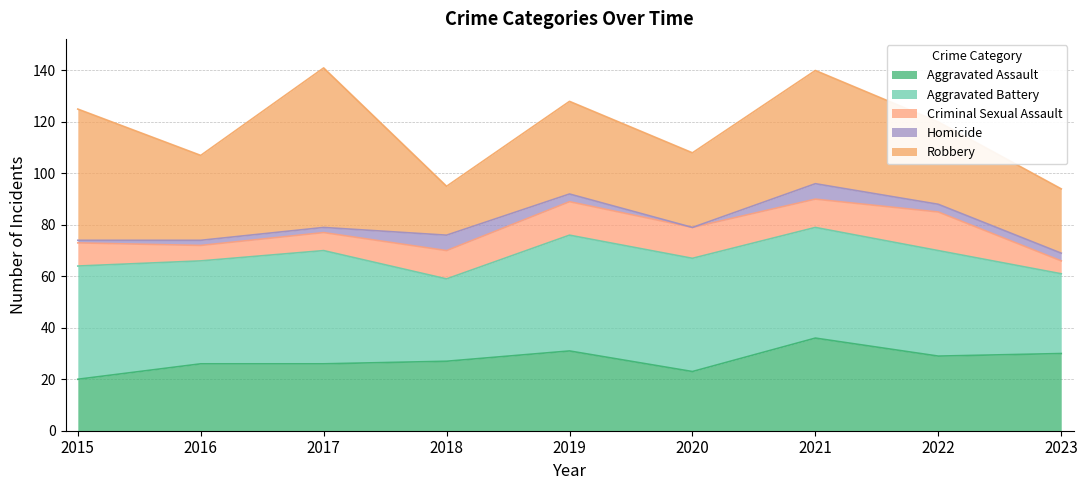

Does the chart display data point markers on the line(s)?

No